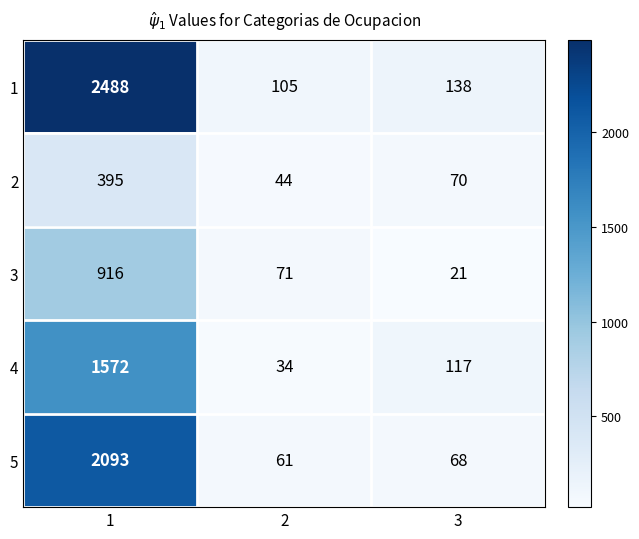

True or false: 4 has a value of 75 at 3.

False